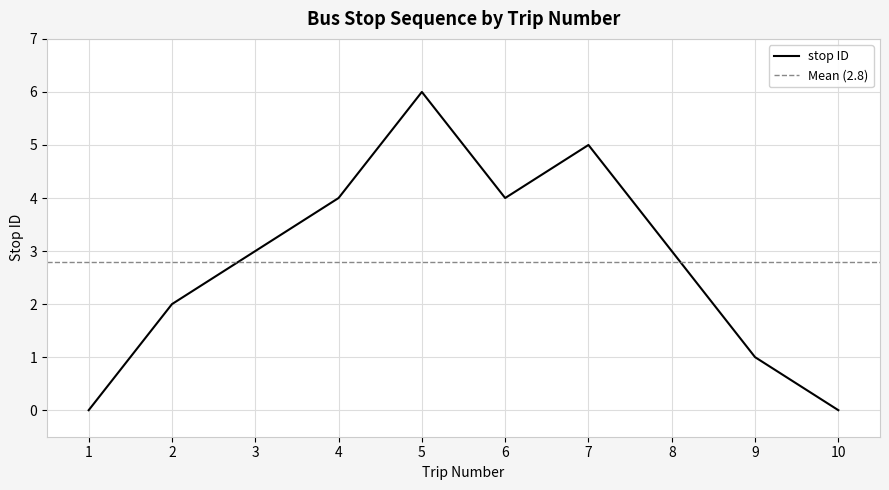

Which label corresponds to the largest value in the chart?

5